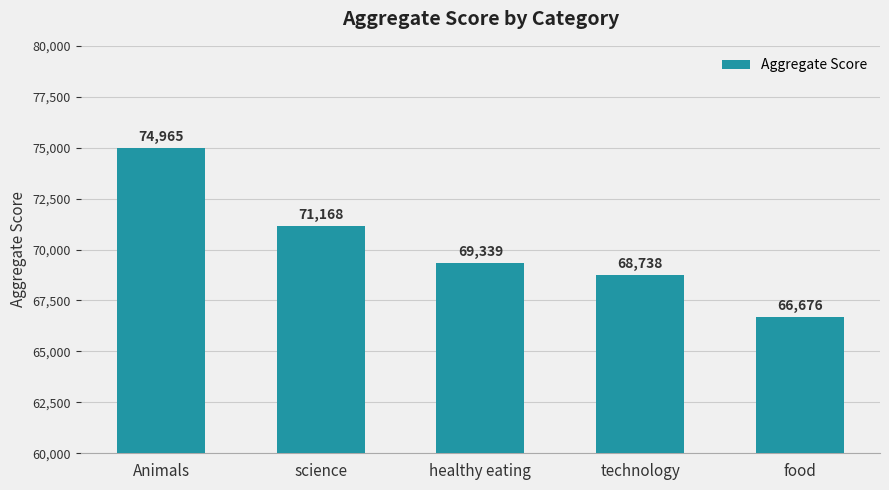

Where does the data first go above 69339?

Animals